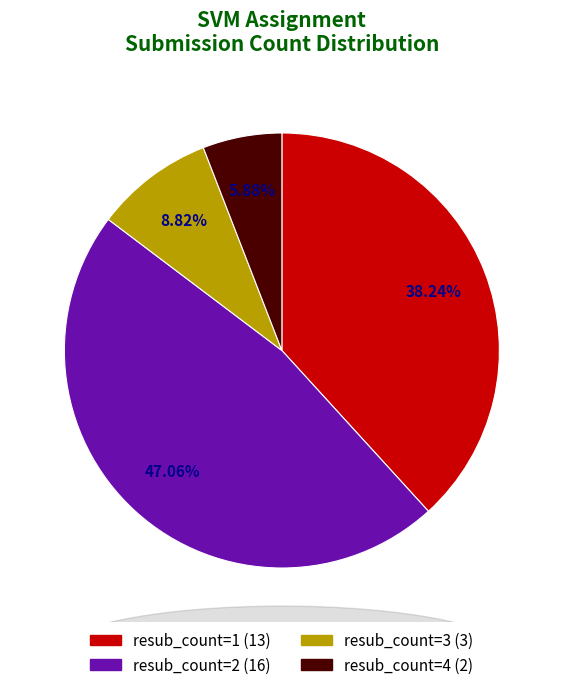

Is the sum of resub_count=1 (13) and resub_count=4 (2) greater than half?

No